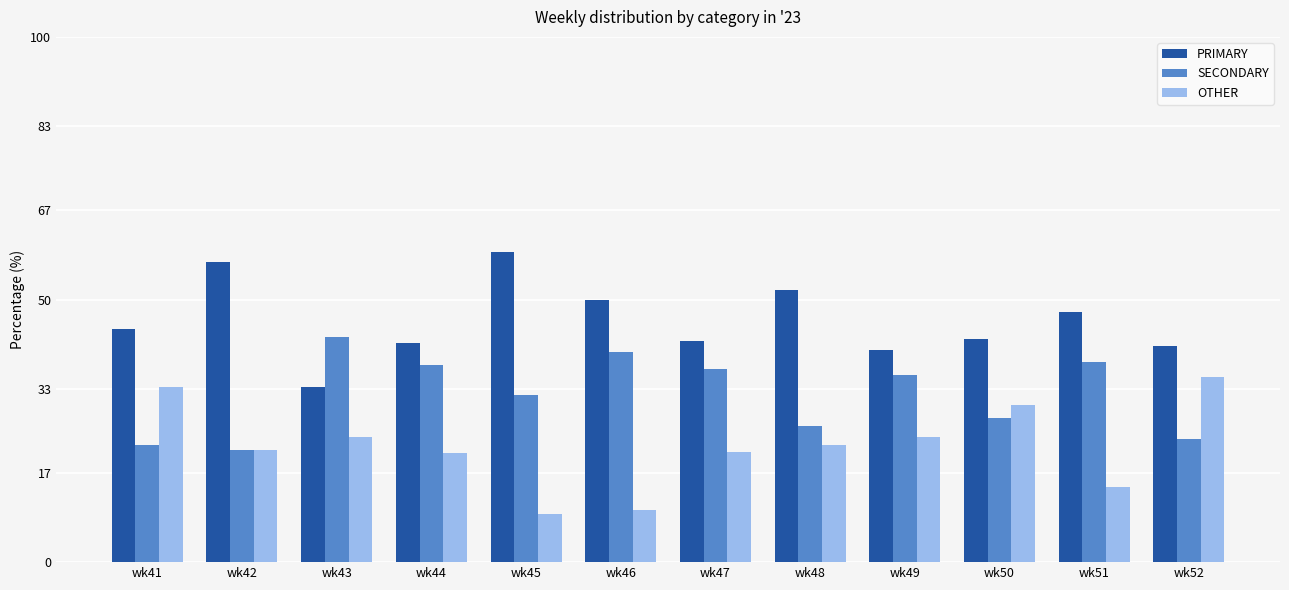

List the series in order of their peak value, highest first.

PRIMARY, SECONDARY, OTHER